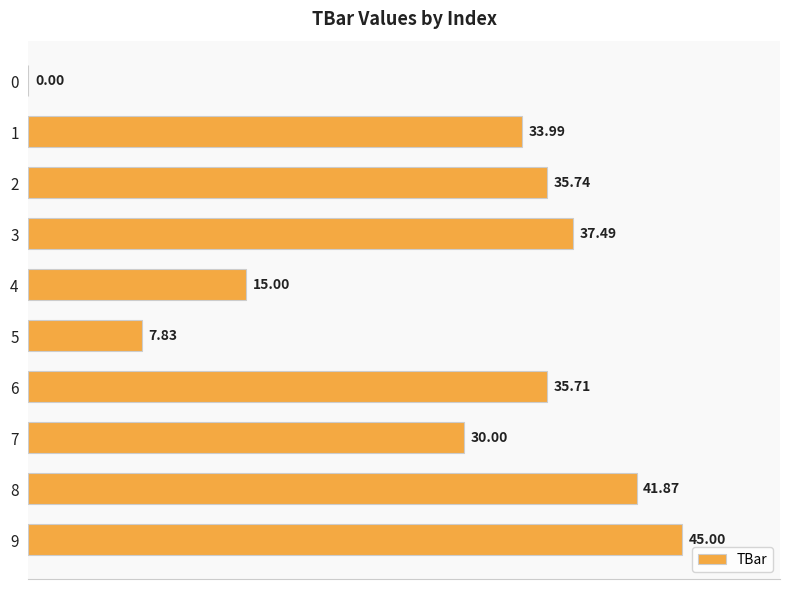

What is the sum of all values?

282.6